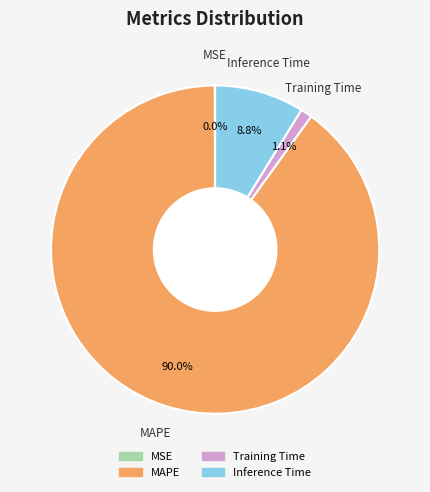

To the nearest percent, what is the combined percentage of Training Time and MAPE?

91%